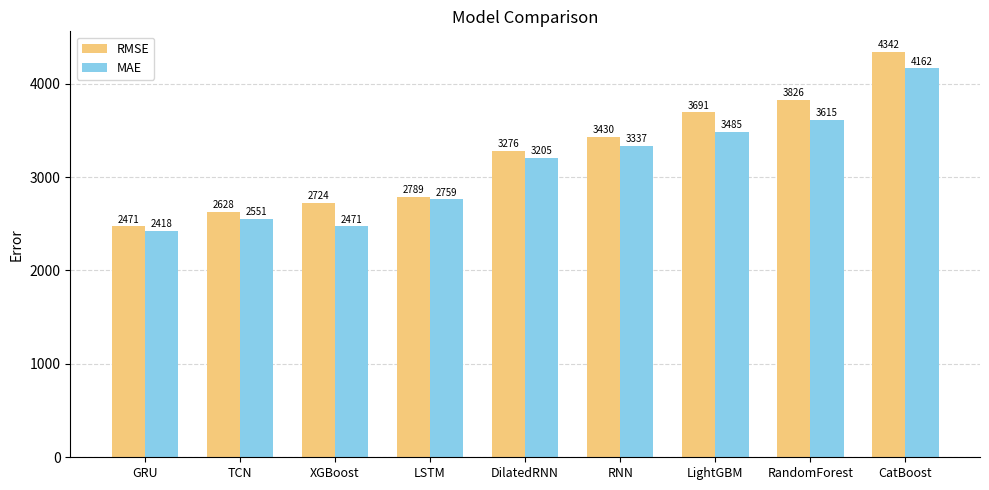

What is the smallest value displayed?

2418.2